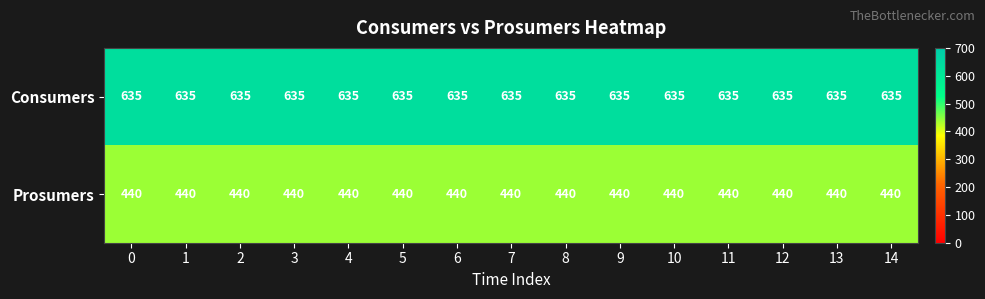

At 12, list the series in order from largest to smallest.

Consumers, Prosumers